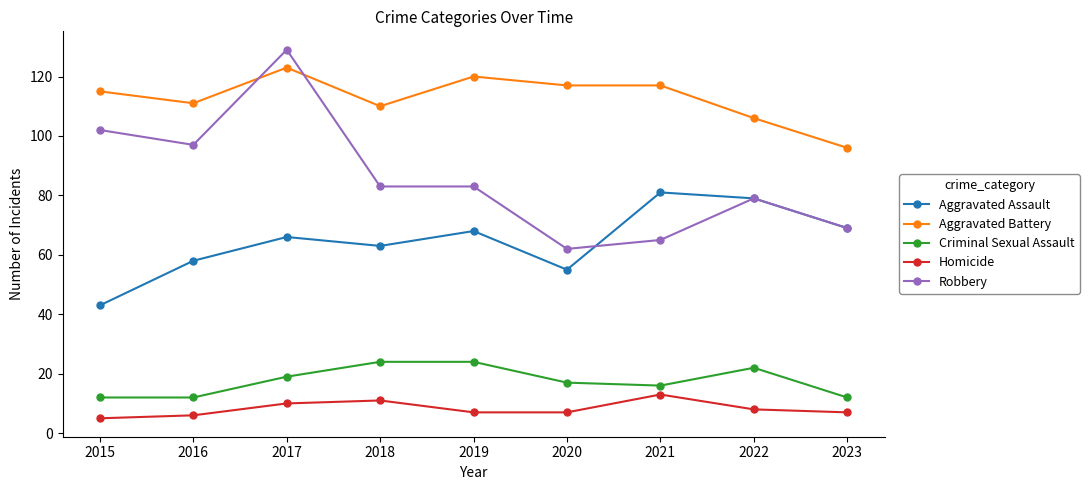

True or false: Criminal Sexual Assault and Homicide intersect in this chart.

False